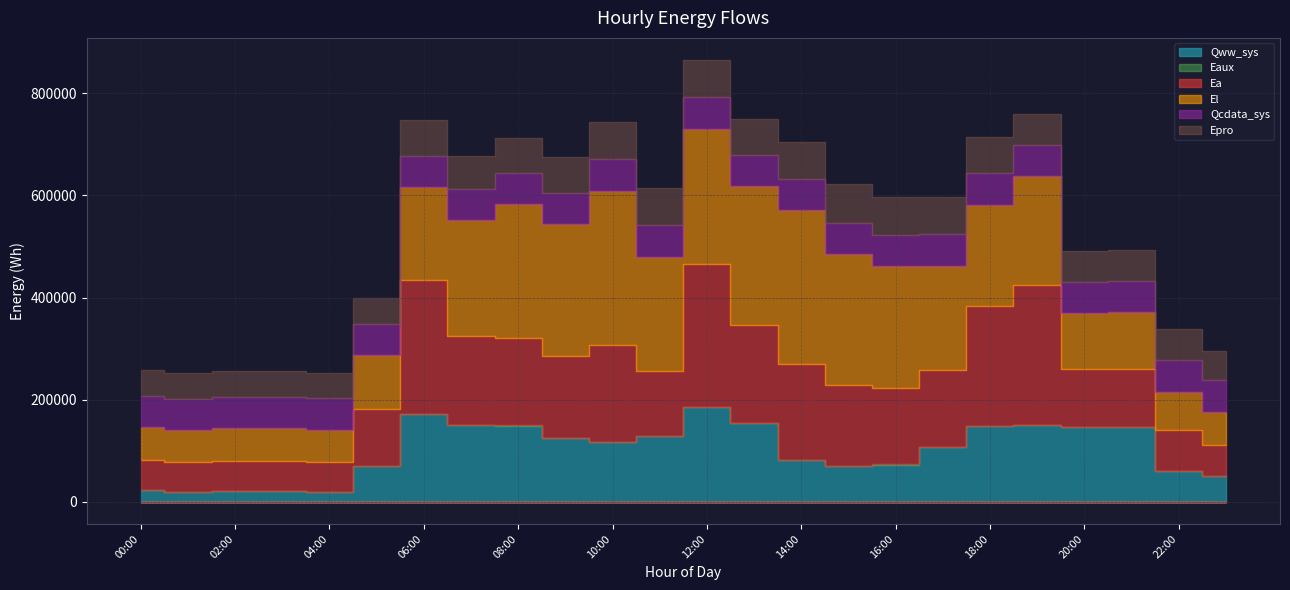

Which series changed the most between 05:00 and 13:00?

El